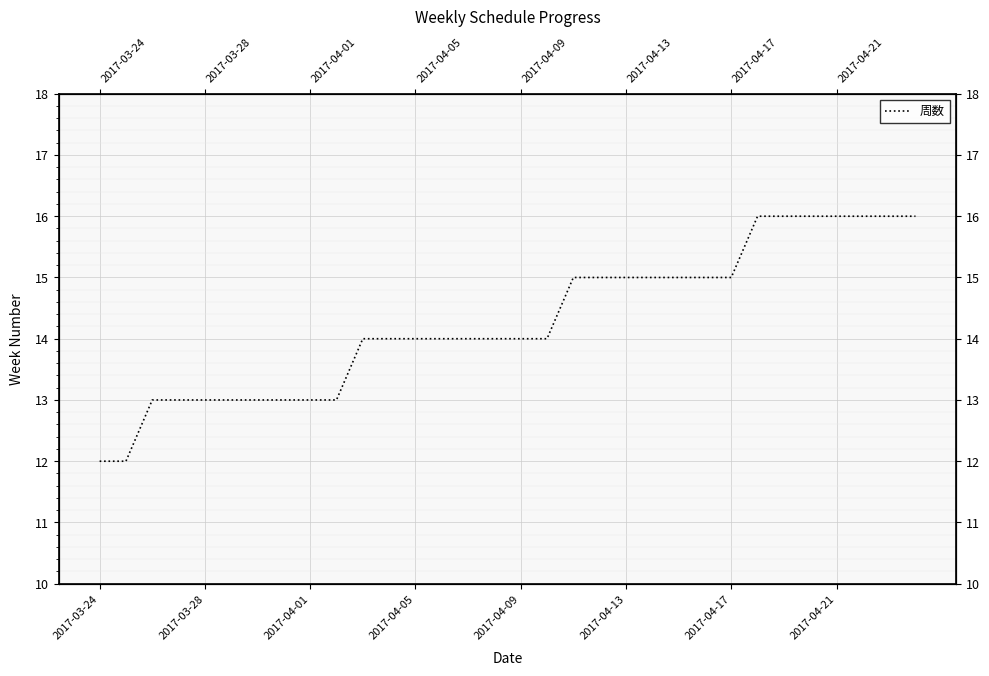

What is the minimum value shown in the chart?

12